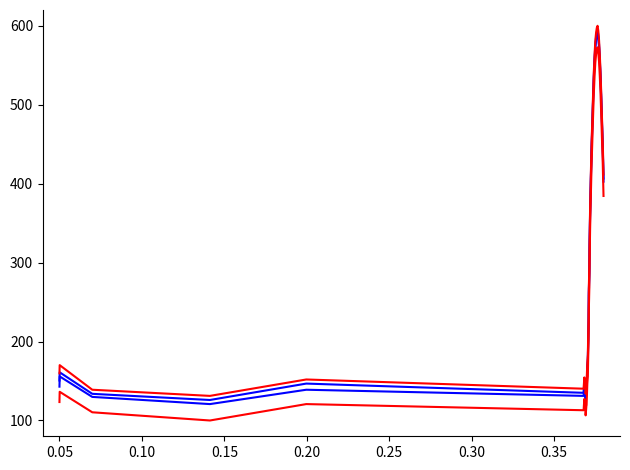

Does the chart have visible grid lines?

No